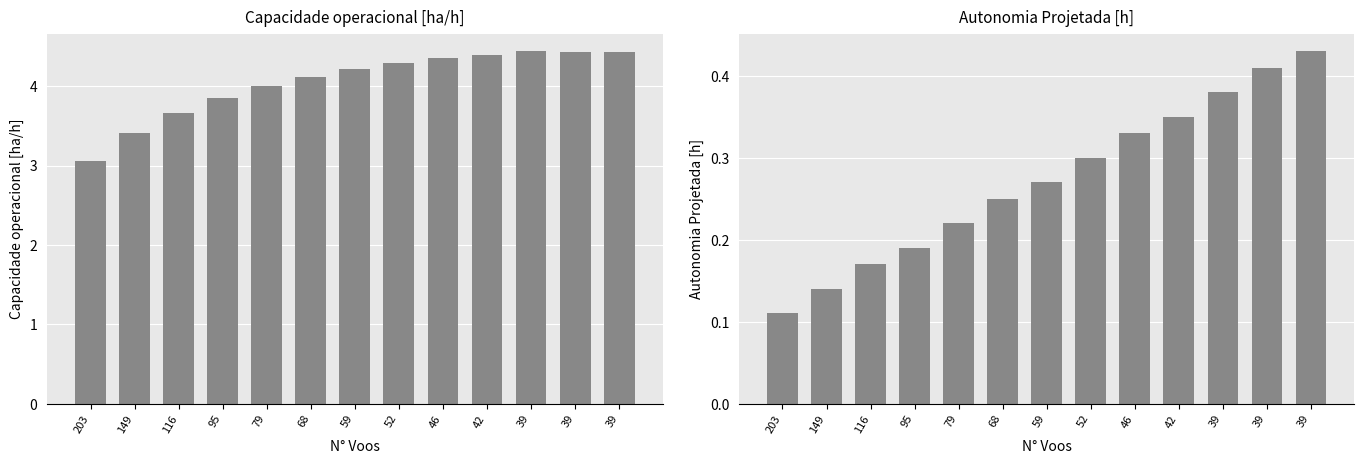

Does the chart contain stacked bars?

No